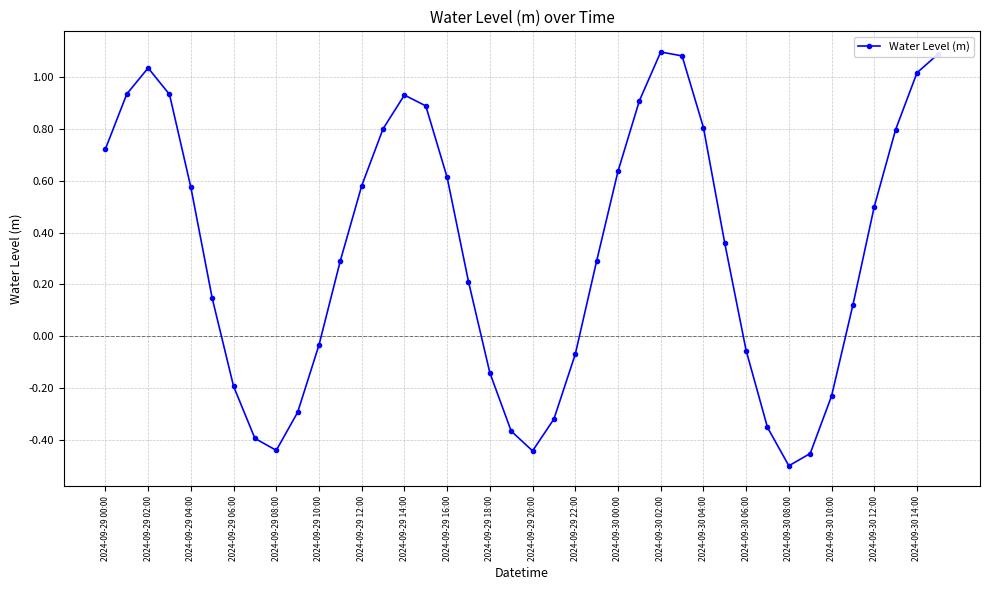

What is the sum of all values?

13.1